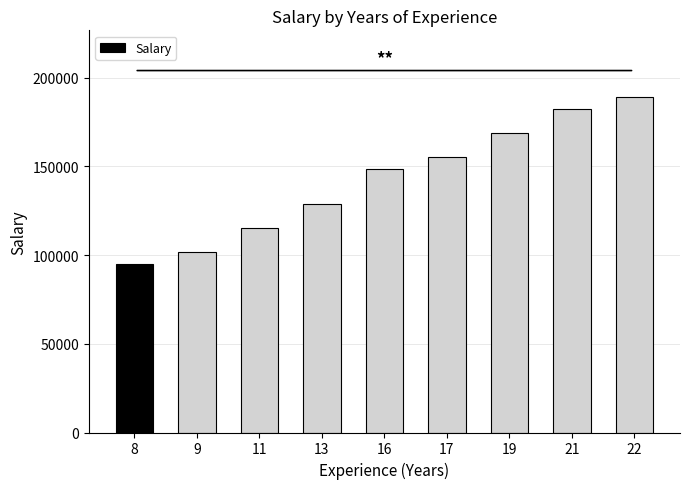

Read the value at 13.

128603.5